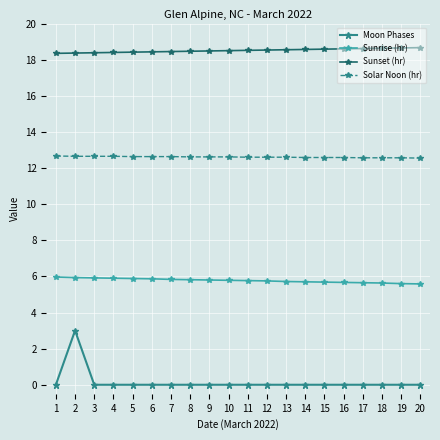

Rank the series at 20 from highest to lowest value.

Sunset (hr), Solar Noon (hr), Sunrise (hr), Moon Phases